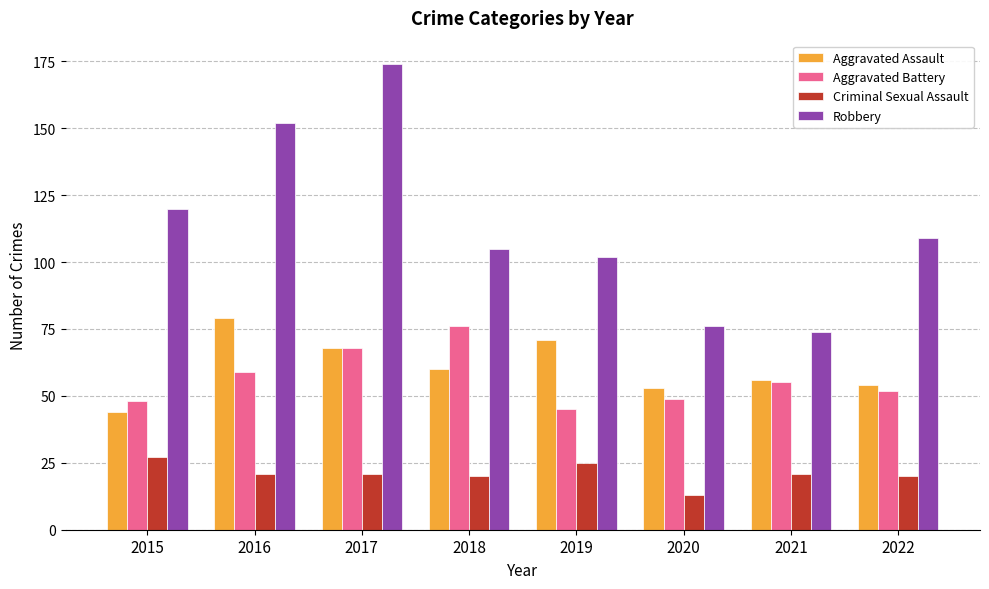

Which series has the widest spread of values?

Robbery